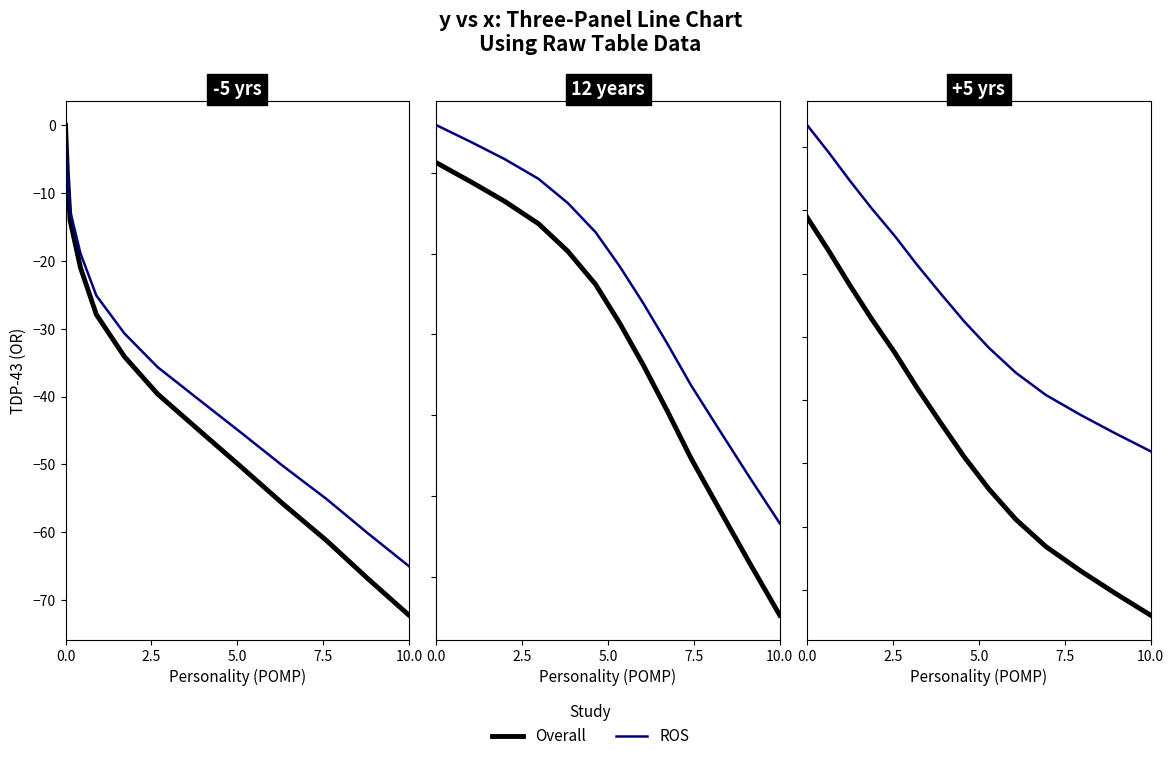

True or false: Overall and ROS cross at least once.

False